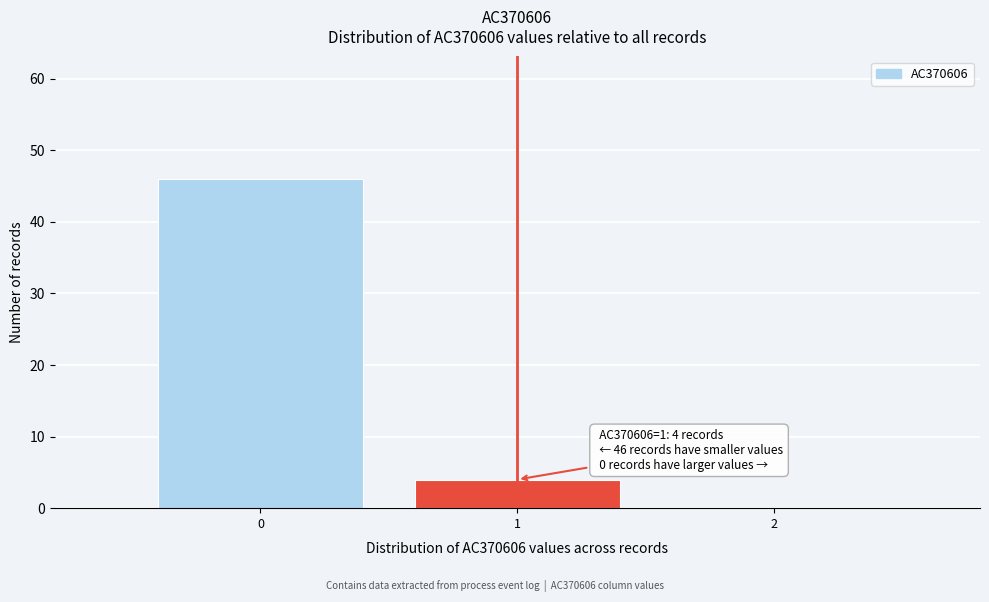

Over which range of the x-axis is the bar tallest?

-0.5 to 0.5